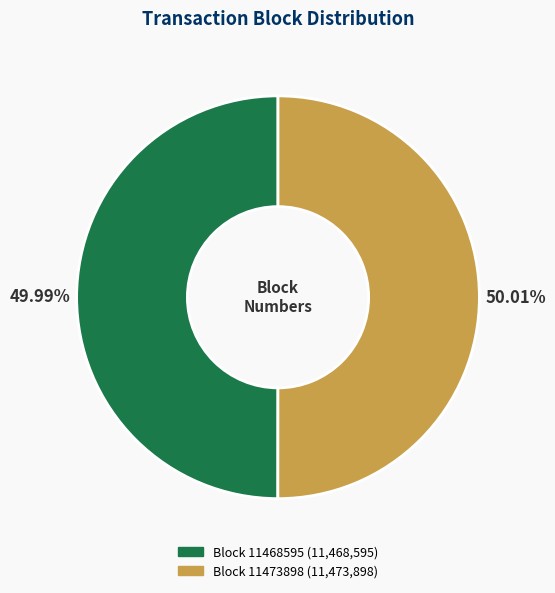

To the nearest percent, what portion does Block 11468595 represent?

50%